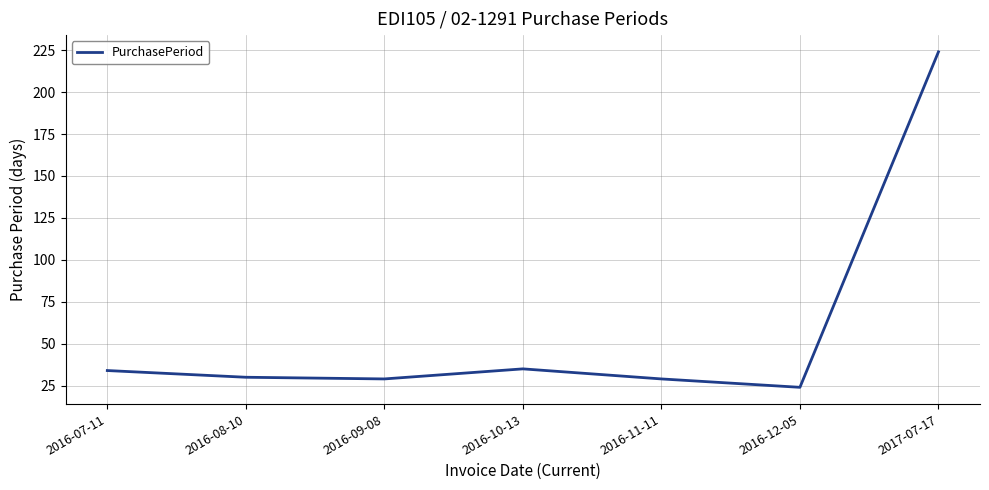

What is the average value?

58